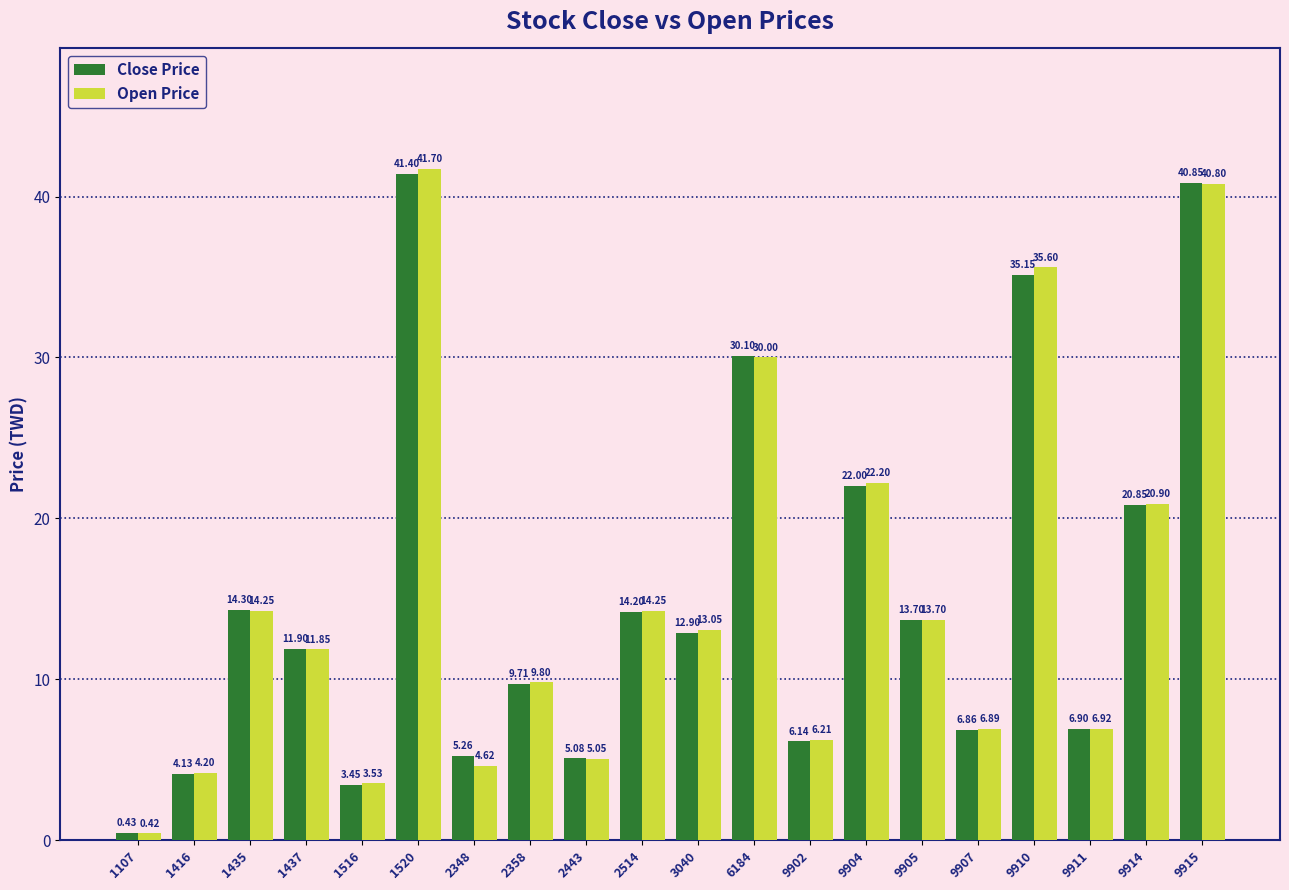

List the labels in order of Close Price value, smallest first.

1107, 1516, 1416, 2443, 2348, 9902, 9907, 9911, 2358, 1437, 3040, 9905, 2514, 1435, 9914, 9904, 6184, 9910, 9915, 1520